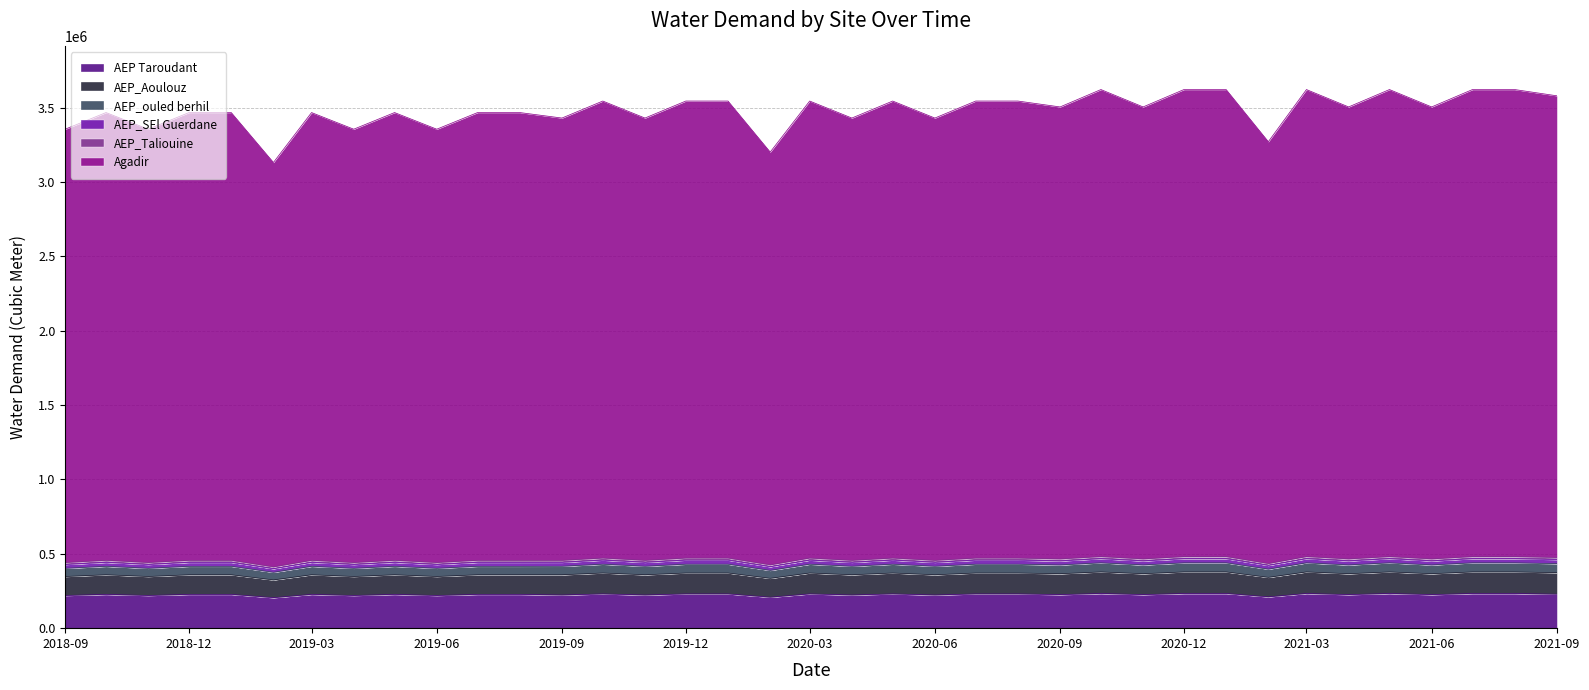

What is the minimum value for AEP Taroudant?

204863.0